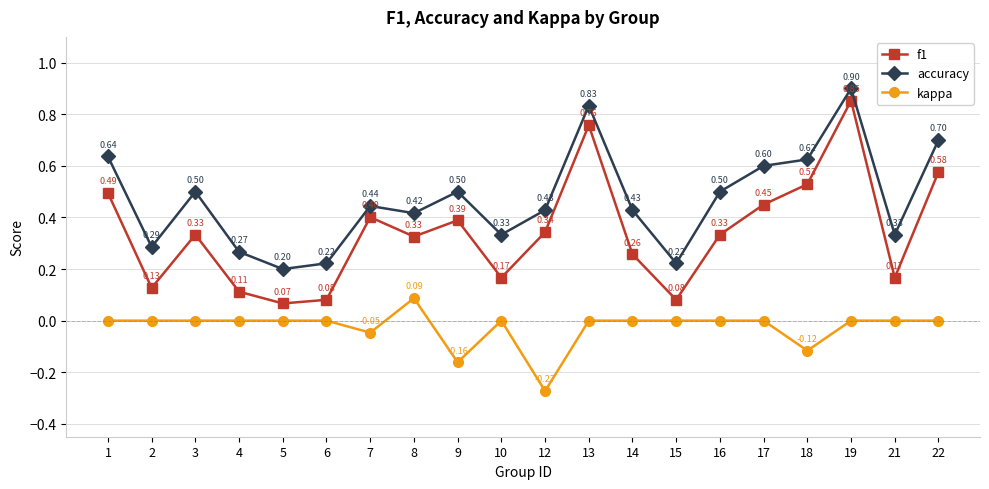

Is it true that f1 equals 0.5 at 1?

True